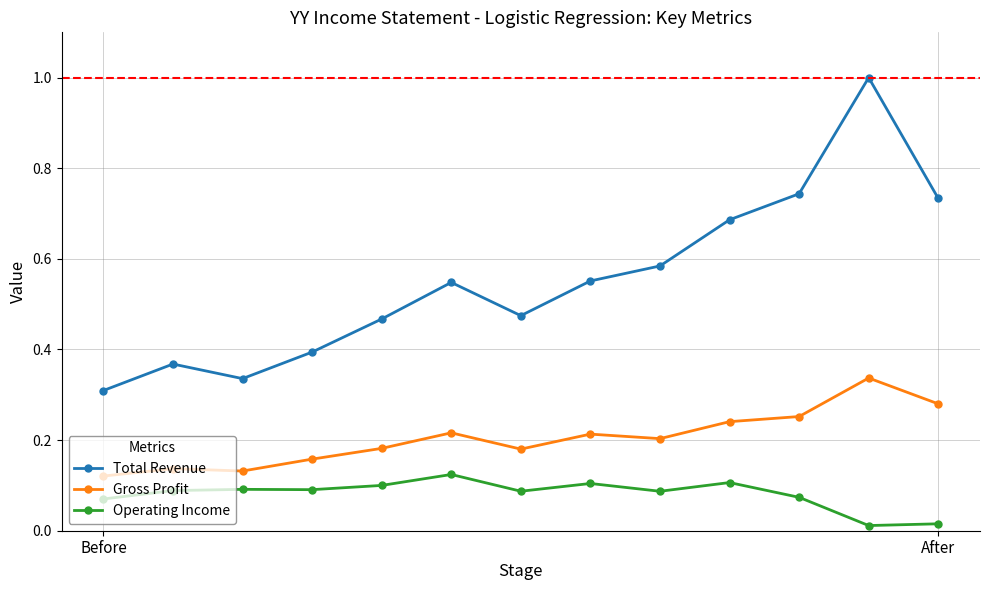

Which series has the largest range (max minus min)?

Total Revenue